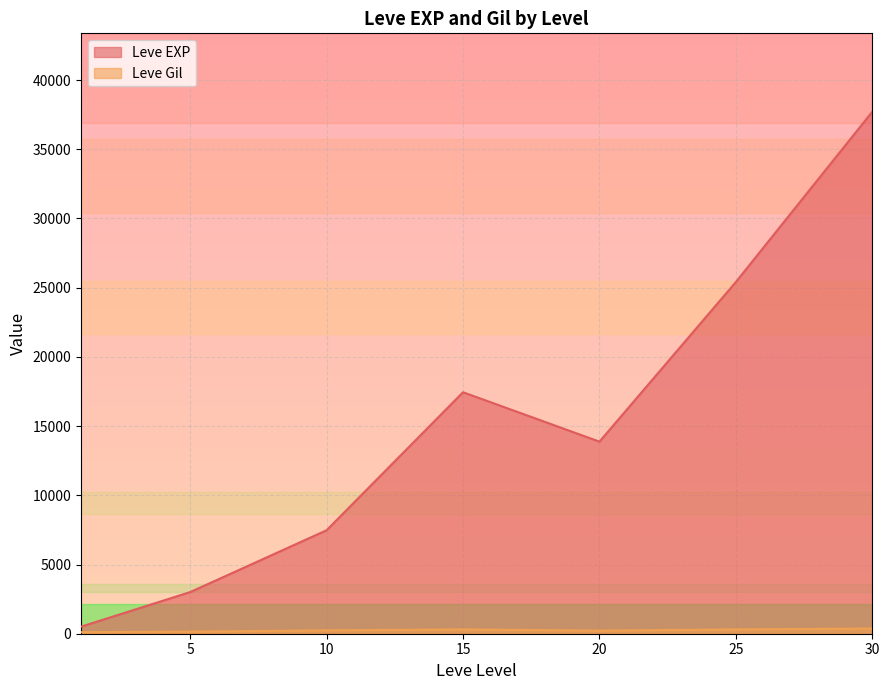

What is the sum of all Leve Gil values?

9603